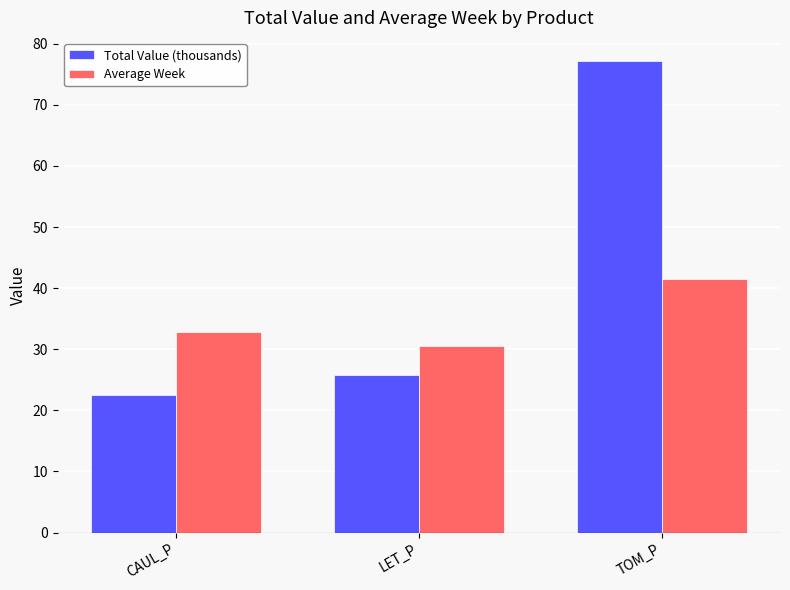

What is the difference between the Average Week values at LET_P and CAUL_P?

2.4